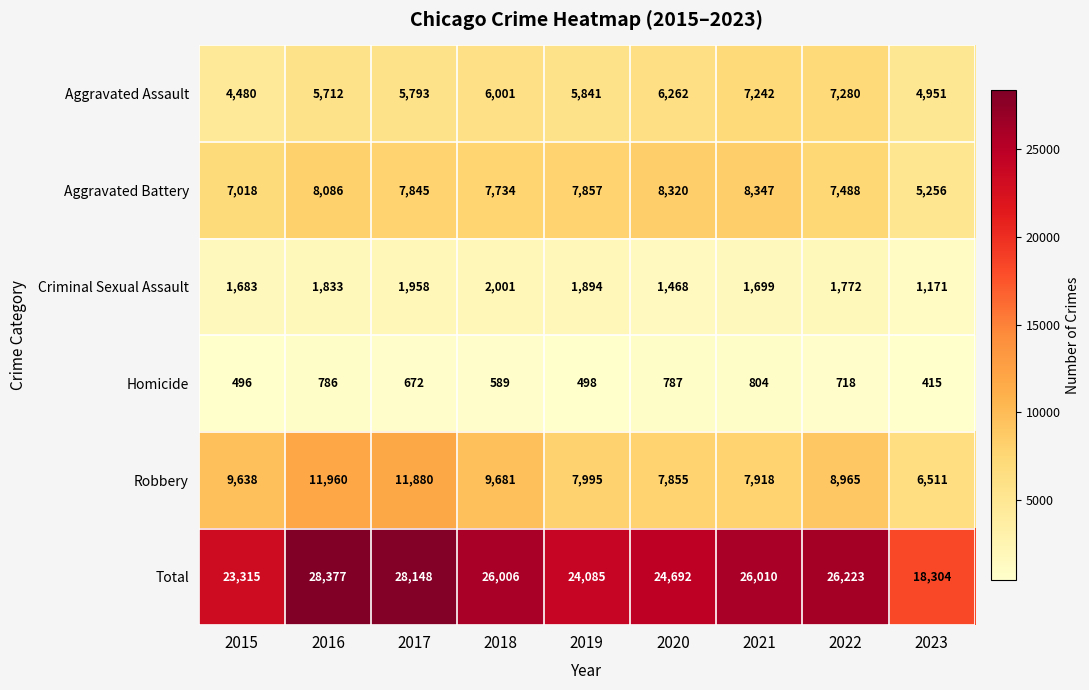

True or false: Robbery has a value of 7855 at 2020.

True